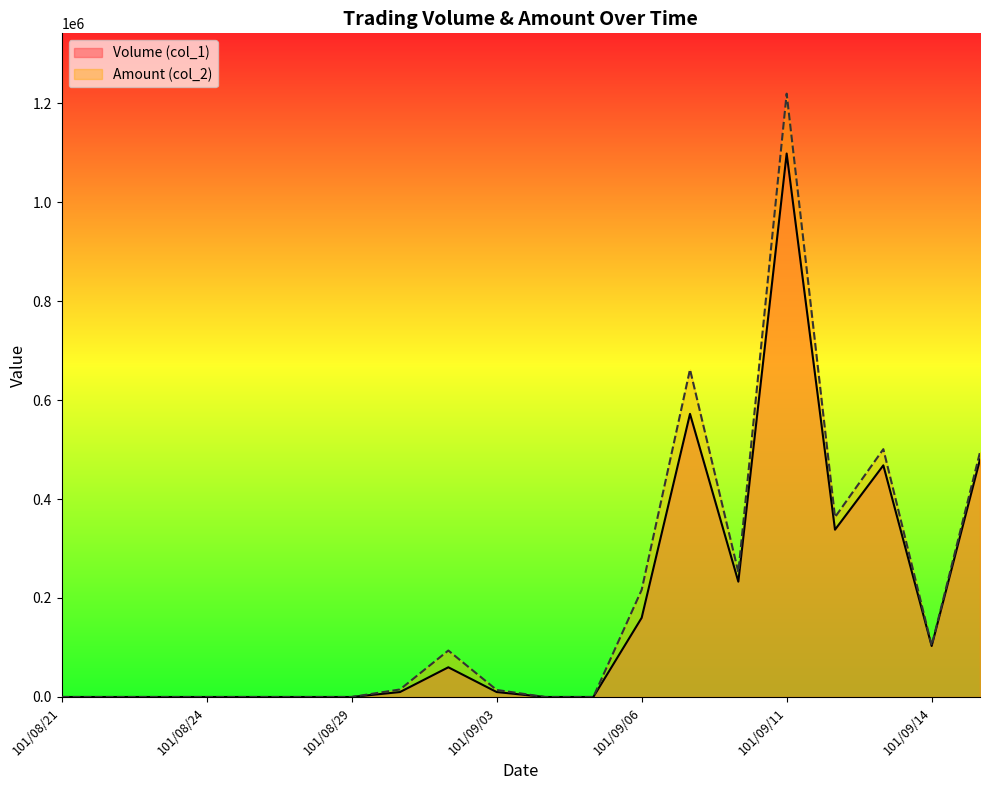

How many interior local valleys does the Volume (col_1) series have?

3